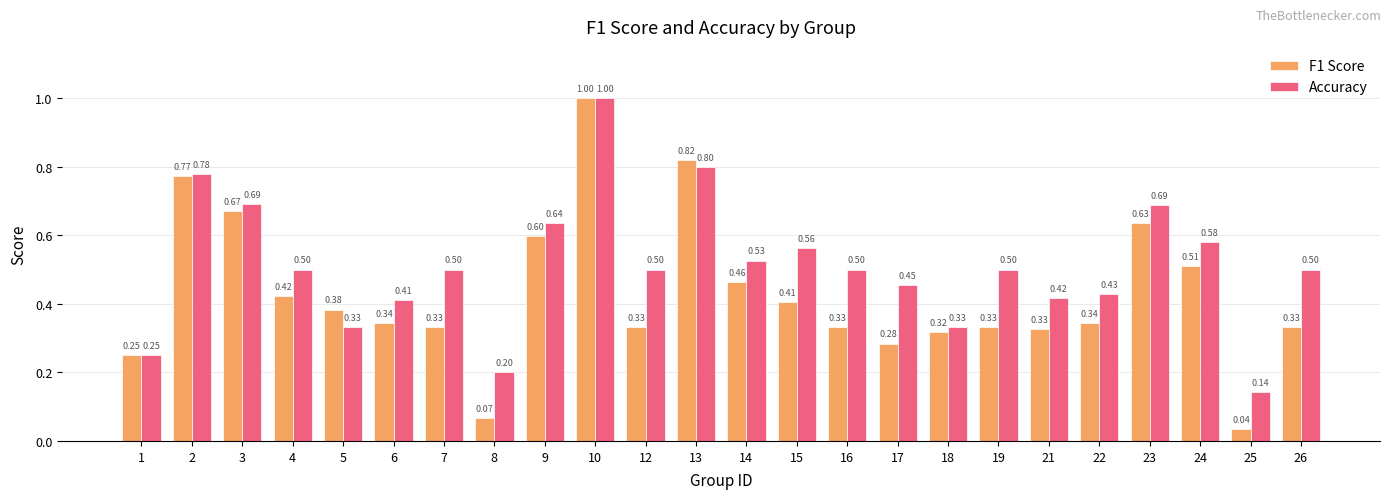

Is the value of Accuracy at 9 greater than the value of F1 Score at 22?

Yes